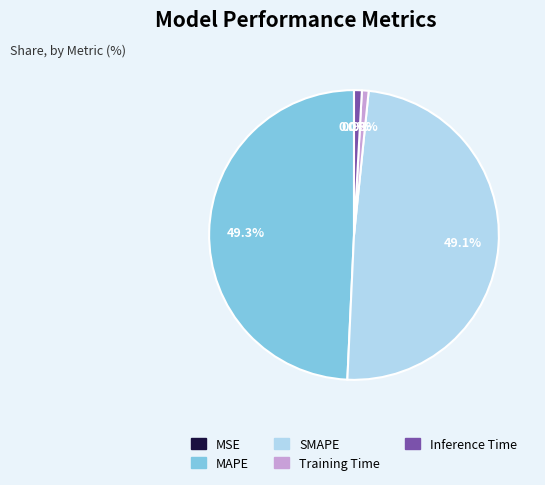

What percentage is NOT represented by MAPE?

50.7%